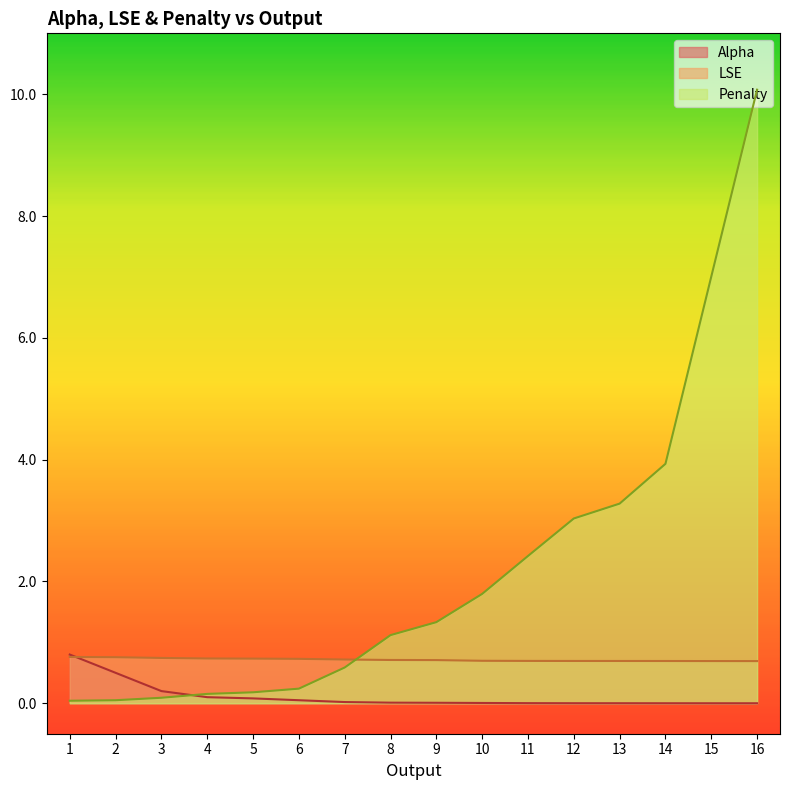

The value of Penalty at 2 is 0.0. True or false?

True